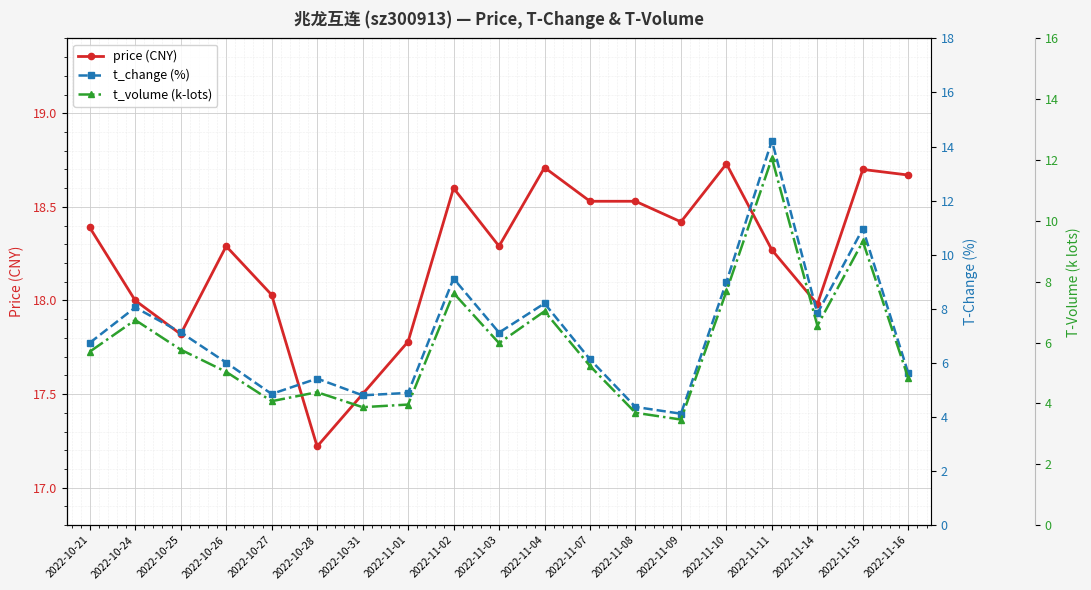

How many lines are shown in the chart?

3